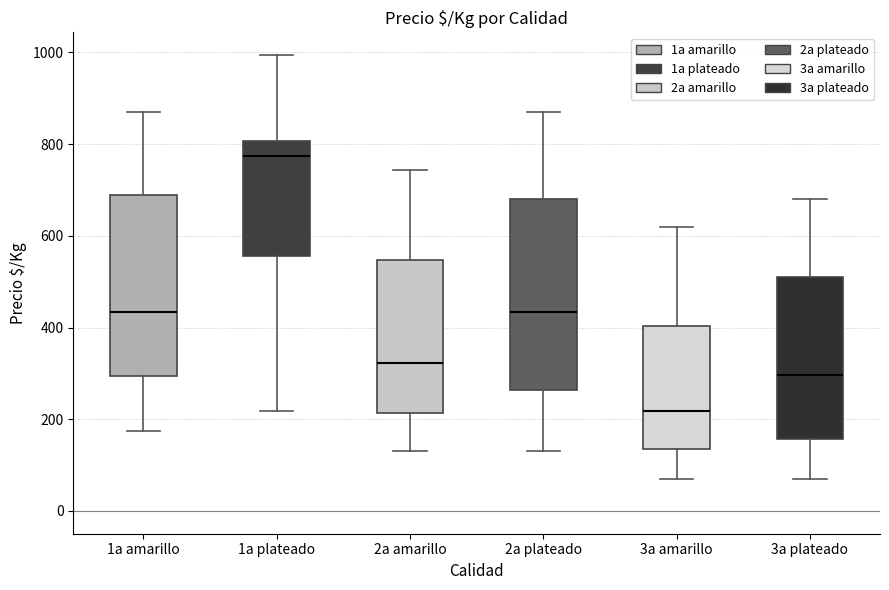

Which box's median line is the lowest?

3a amarillo